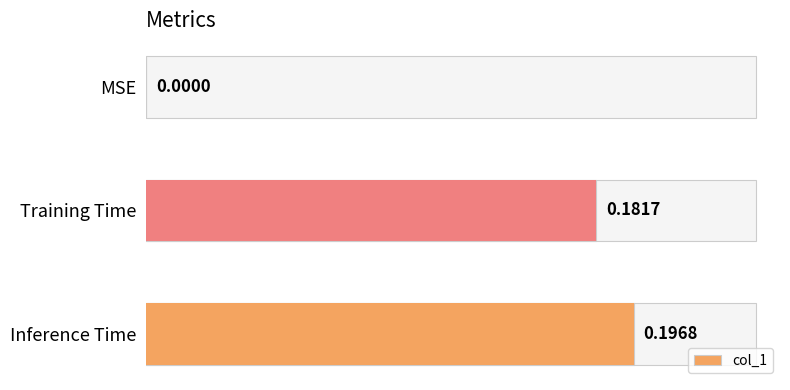

What is the change in value from 0 to 1?

+0.2